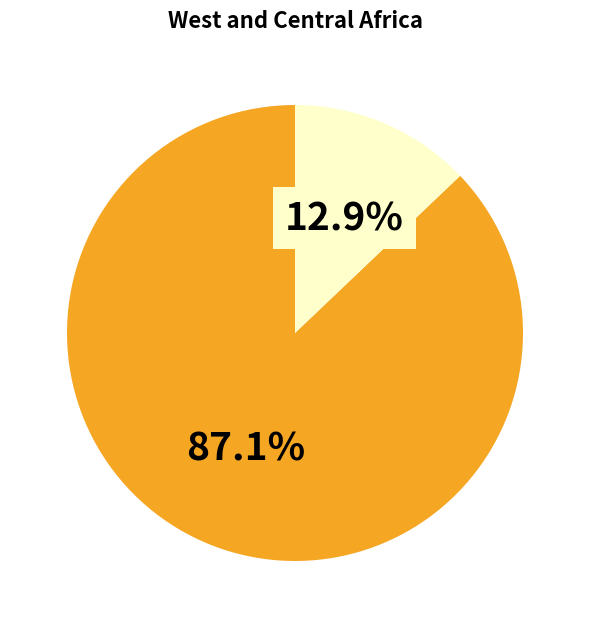

Count the number of slices in the pie.

2